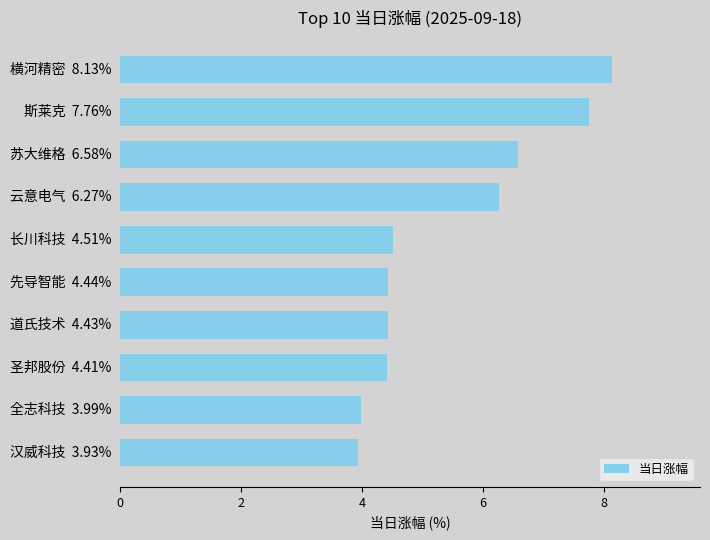

Is it true that the value at 斯莱克  7.76% is 10.9?

False